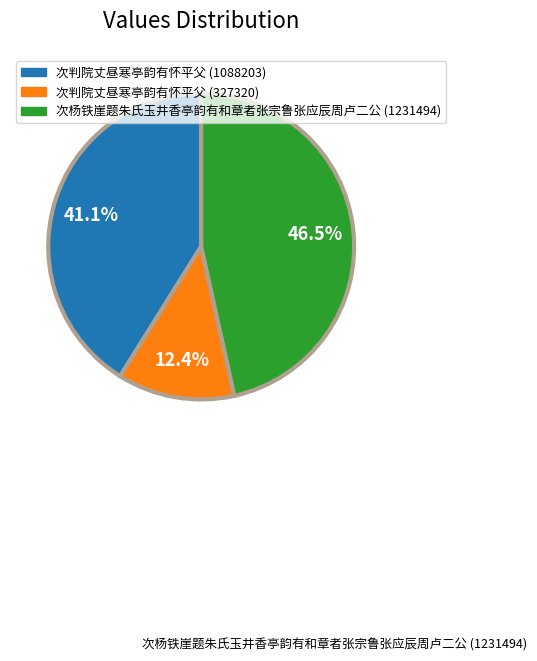

Is the sum of 次判院丈昼寒亭韵有怀平父 (327320) and 次杨铁崖题朱氏玉井香亭韵有和章者张宗鲁张应辰周卢二公 (1231494) greater than half?

Yes